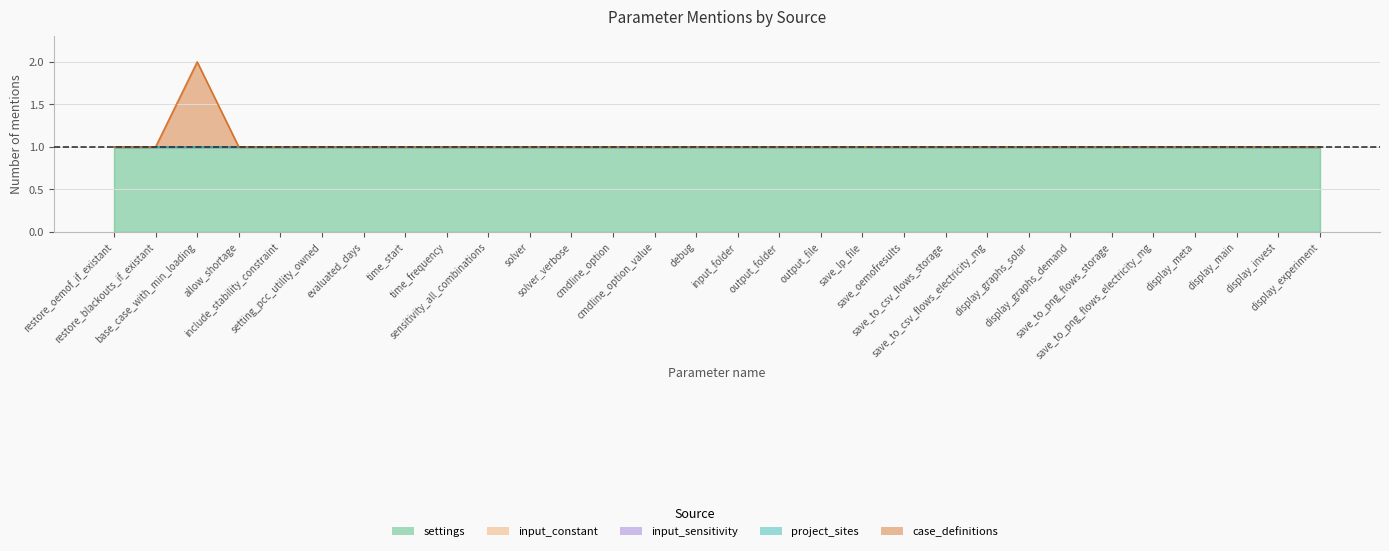

Reading left to right, what are all the values shown in this chart?

settings: 1	1	1	1	1	1	1	1	1	1	1	1	1	1	1	1	1	1	1	1	1	1	1	1	1	1	1	1	1	1
input_constant: 0	0	0	0	0	0	0	0	0	0	0	0	0	0	0	0	0	0	0	0	0	0	0	0	0	0	0	0	0	0
input_sensitivity: 0	0	0	0	0	0	0	0	0	0	0	0	0	0	0	0	0	0	0	0	0	0	0	0	0	0	0	0	0	0
project_sites: 0	0	0	0	0	0	0	0	0	0	0	0	0	0	0	0	0	0	0	0	0	0	0	0	0	0	0	0	0	0
case_definitions: 0	0	1	0	0	0	0	0	0	0	0	0	0	0	0	0	0	0	0	0	0	0	0	0	0	0	0	0	0	0